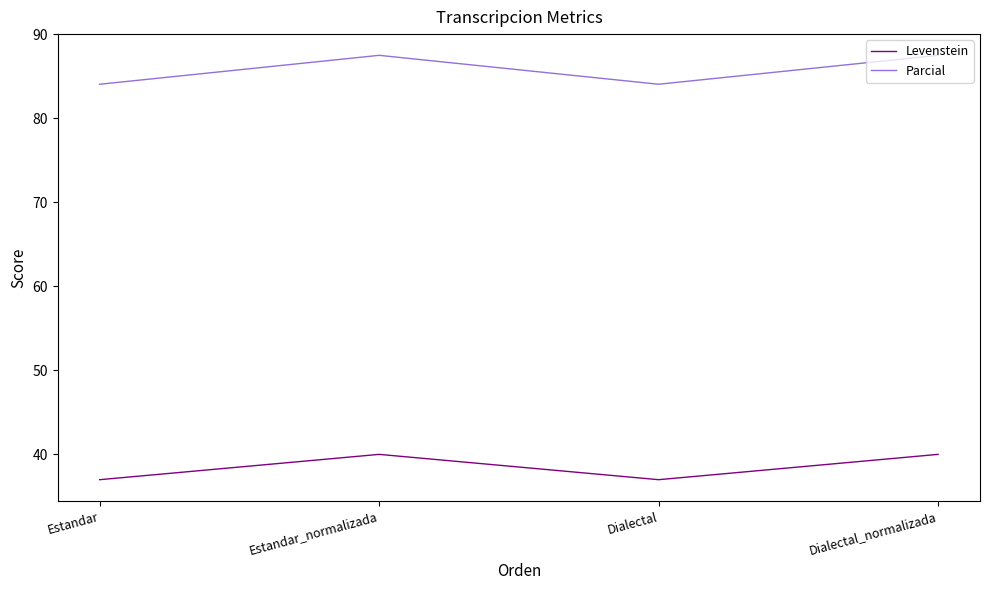

True or false: Levenstein and Parcial cross at least once.

False